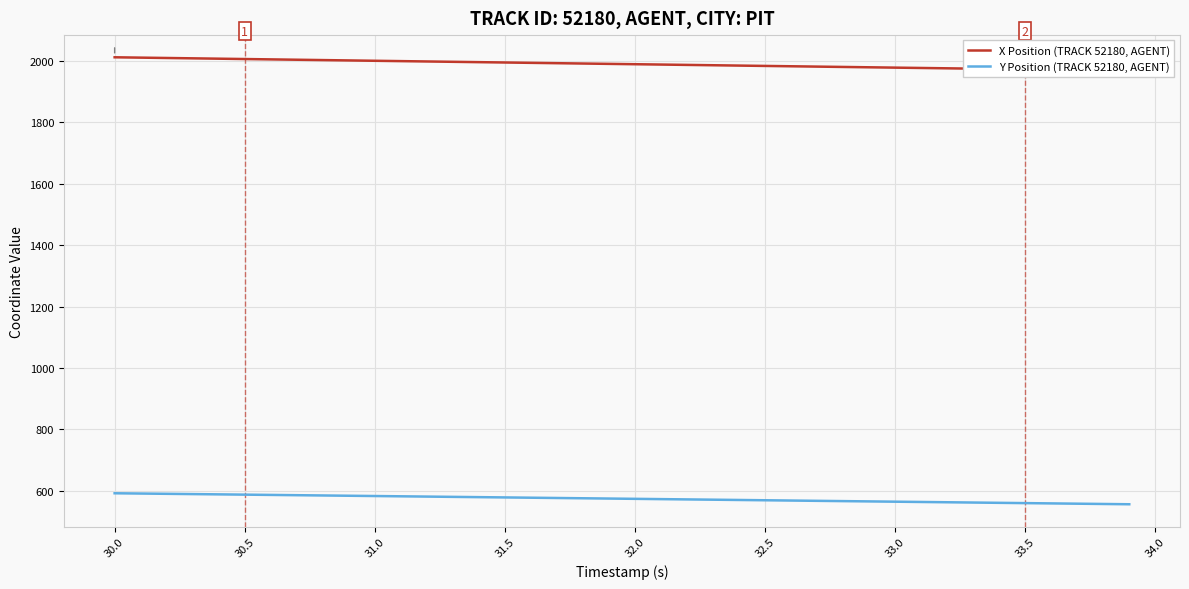

At 32.0, list the series in order from largest to smallest.

X Position (TRACK 52180, AGENT), Y Position (TRACK 52180, AGENT)